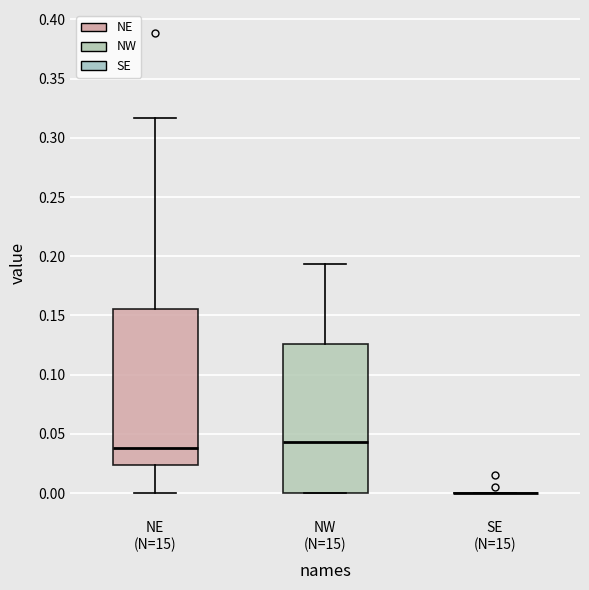

Where is the upper edge of the box for NE (N=15) on the y-axis? The values are not printed on the chart, so give them approximately, as read against the axis.

0.155